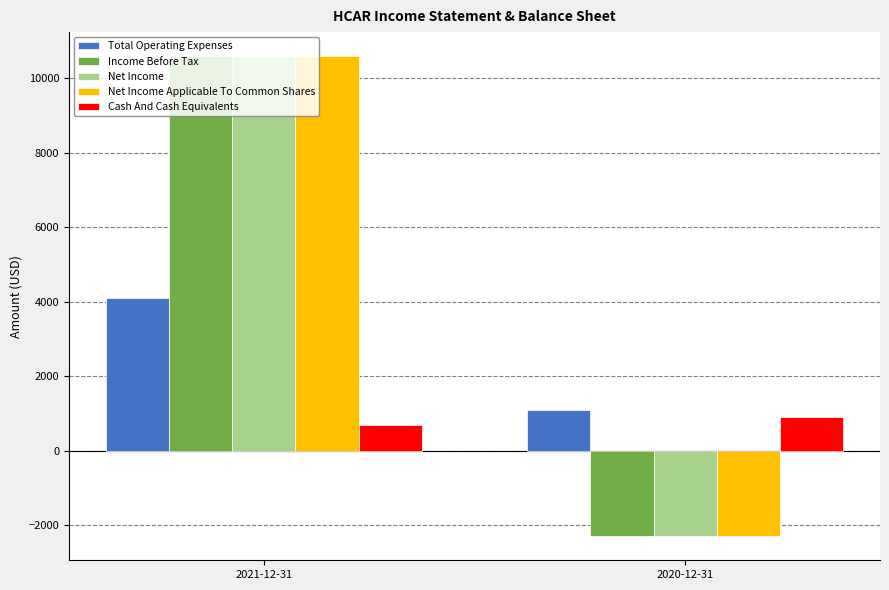

Rank the categories by Total Operating Expenses value from highest to lowest.

2021-12-31, 2020-12-31